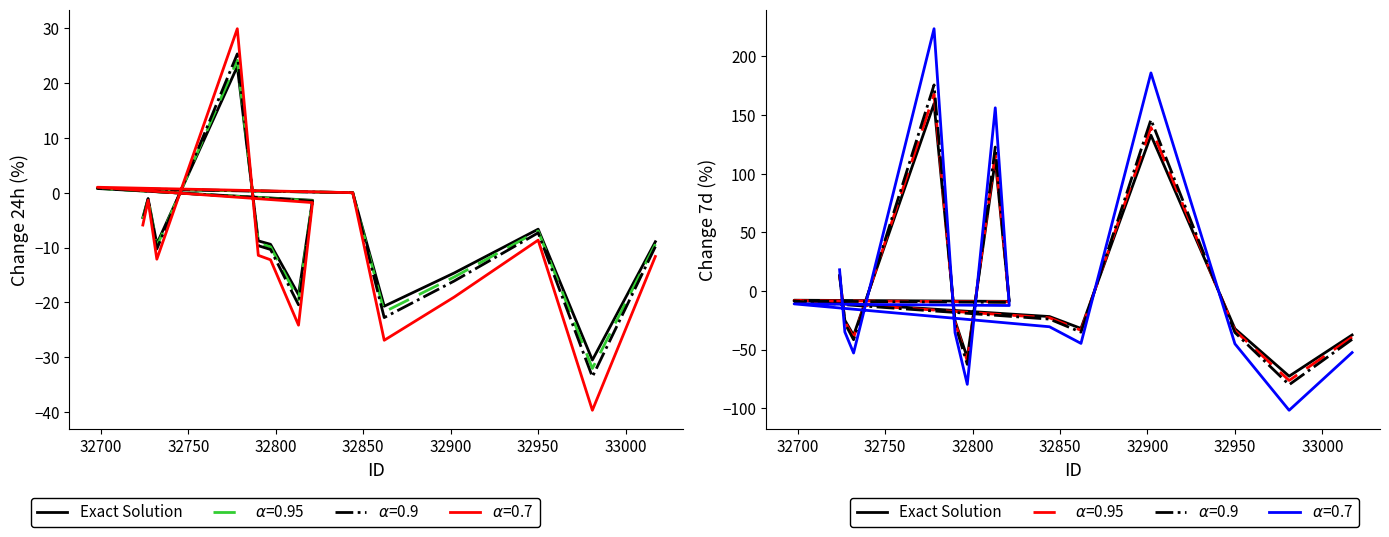

How many interior local valleys (lower than both neighbors) does the data have?

5